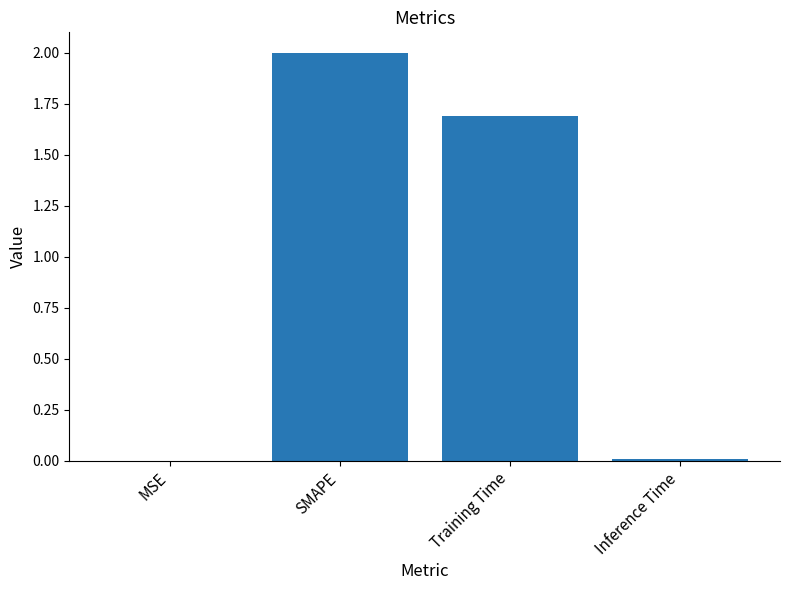

What value does the data have at Training Time?

1.7